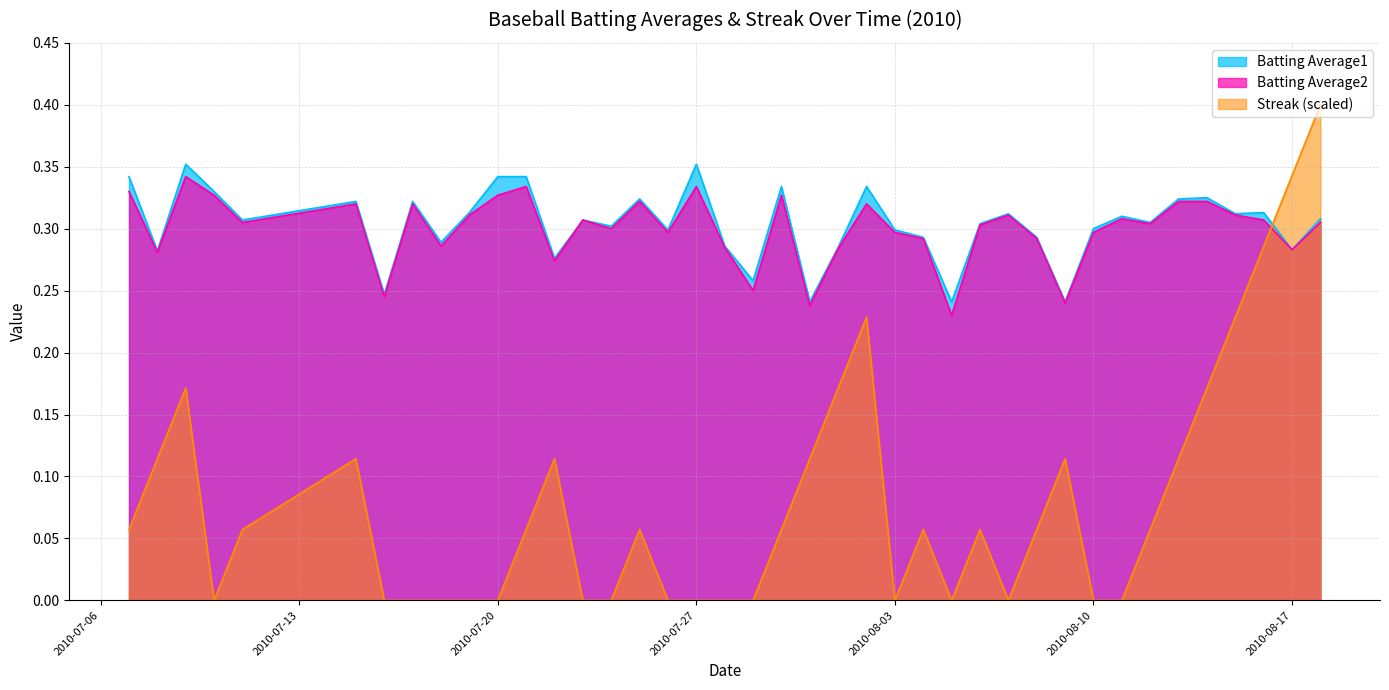

What position from the left is 2010-08-11?

33